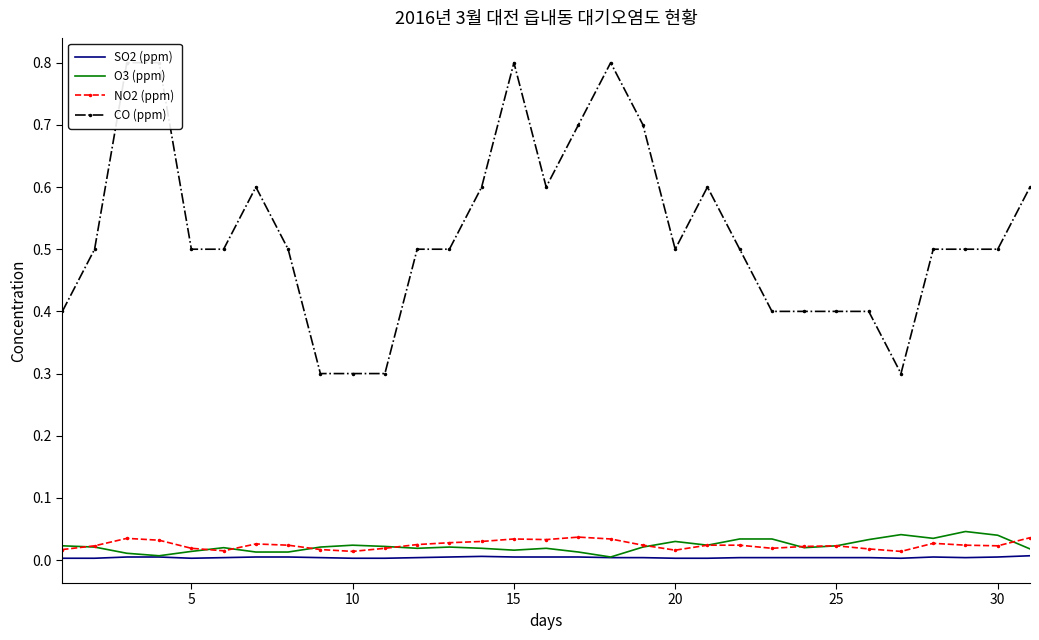

What are all the series names shown in the legend?

SO2 (ppm), O3 (ppm), NO2 (ppm), CO (ppm)